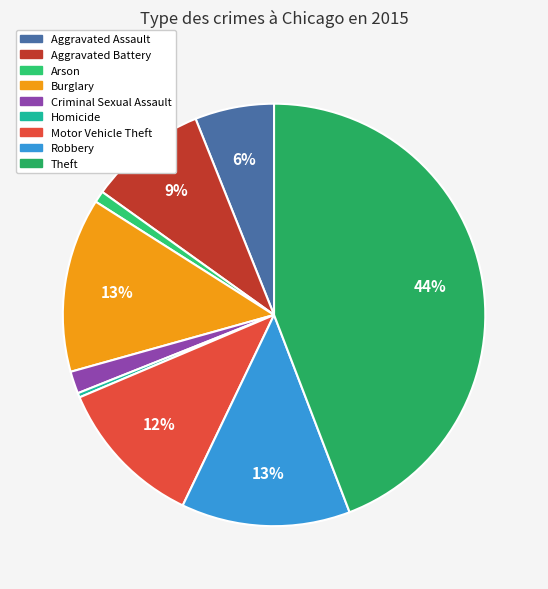

Do Aggravated Battery and Robbery together represent more than half of the pie?

No